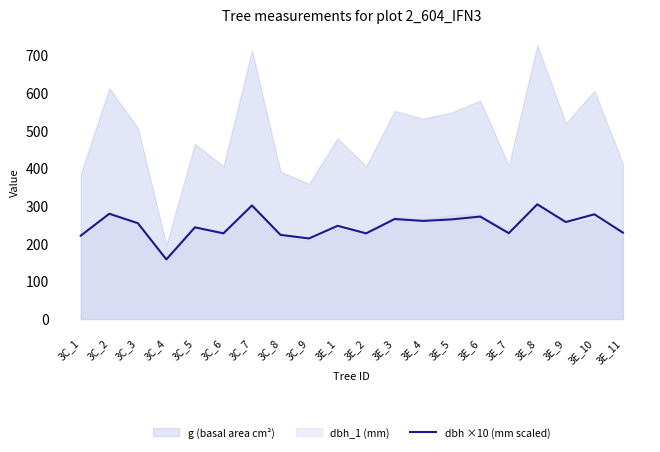

Which category has the highest value across all series?

3E_8